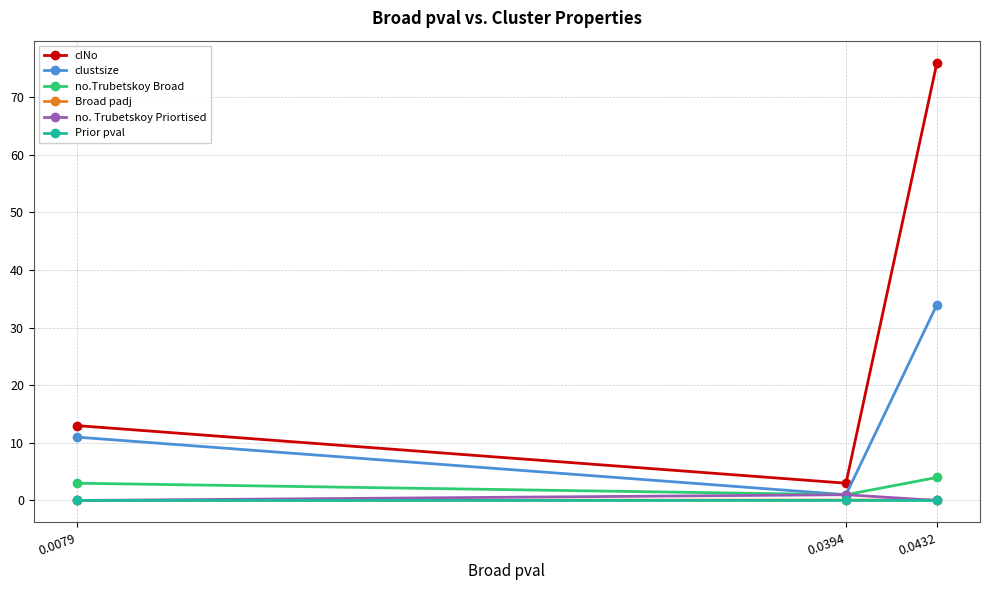

What is the maximum value shown in the chart?

76.0